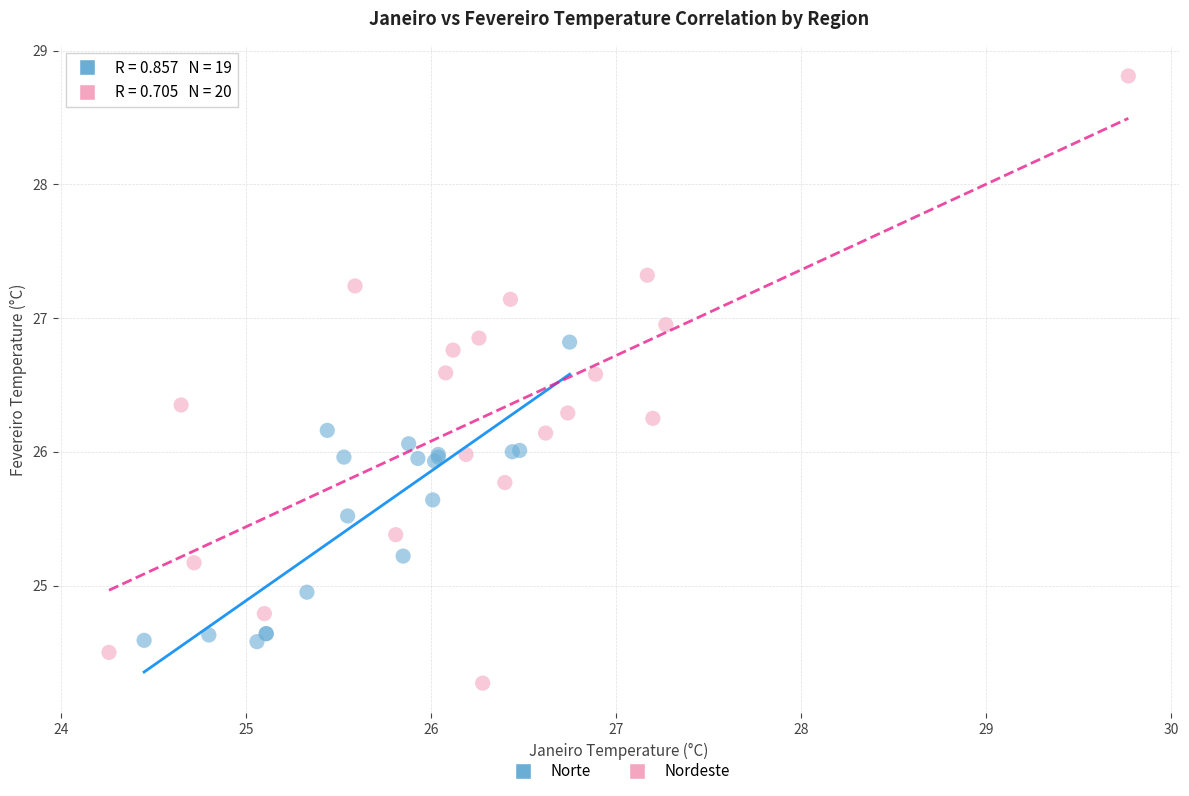

Which series reaches the minimum Y coordinate?

Nordeste